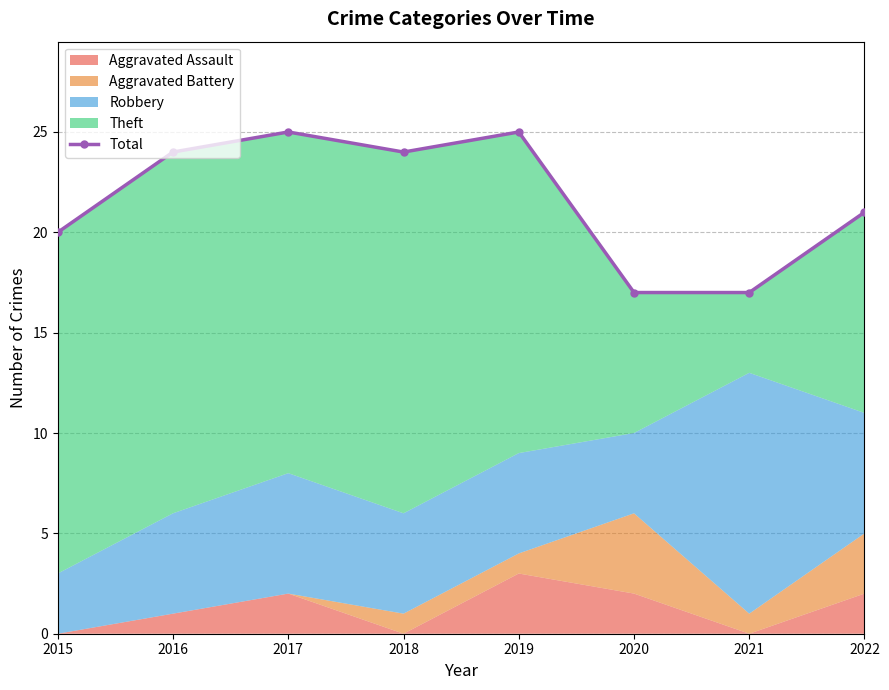

Which has a higher value, 2017 or 2018?

2017